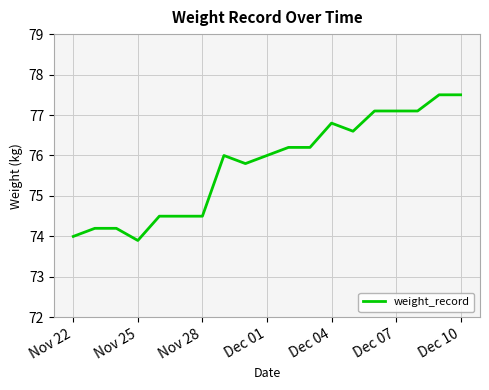

What is the minimum value shown in the chart?

73.9